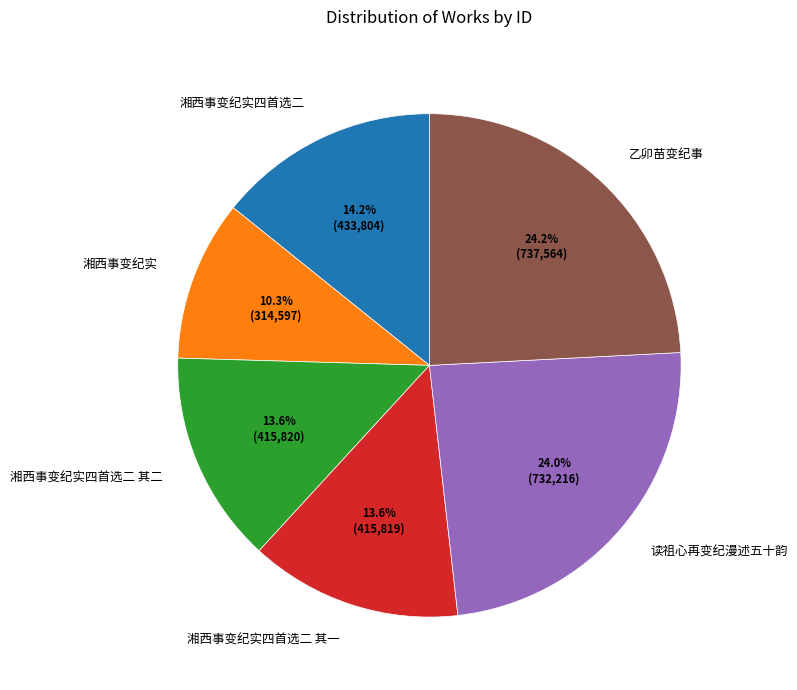

Count the number of slices in the pie.

6